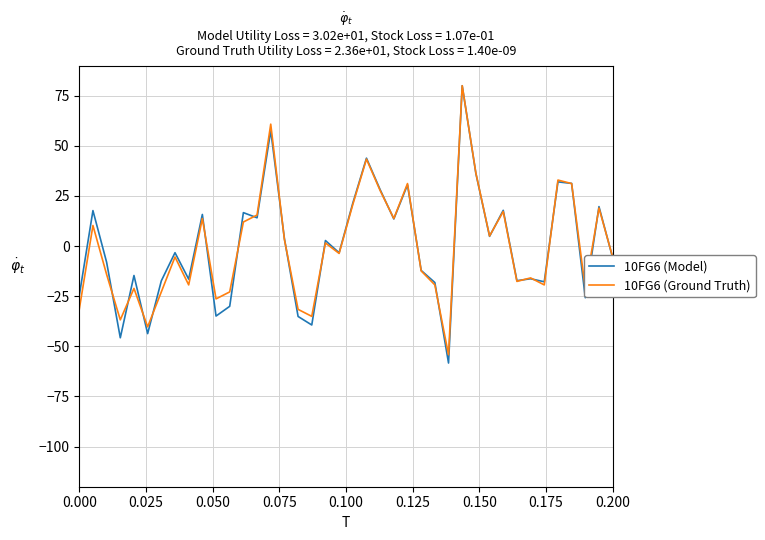

Which series has the widest spread of values?

10FG6 (Model)